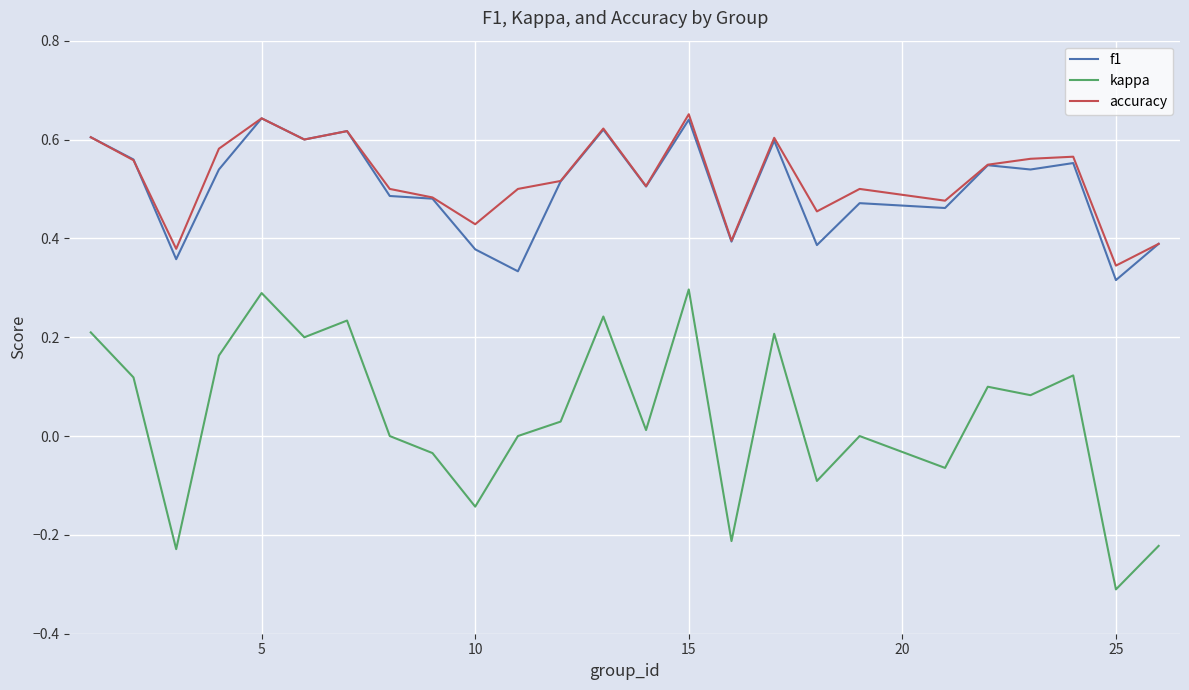

How many interior local valleys does the accuracy series have?

8